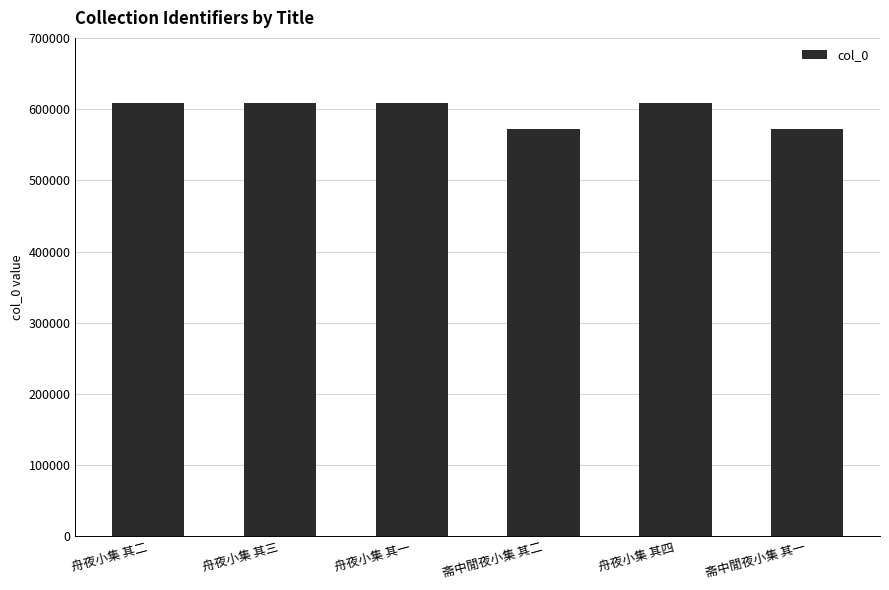

What is the change in value from 舟夜小集 其二 to 斋中閒夜小集 其一?

-36689